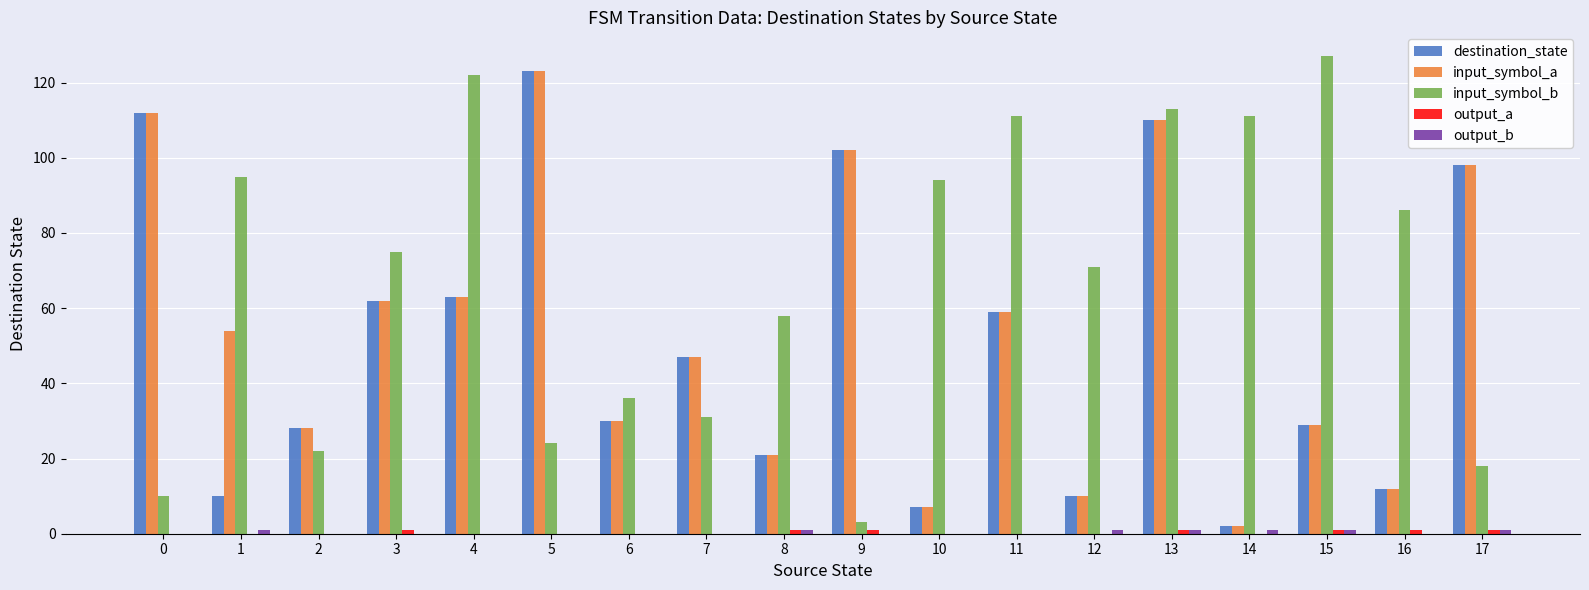

What is the sum of all input_symbol_a values?

969